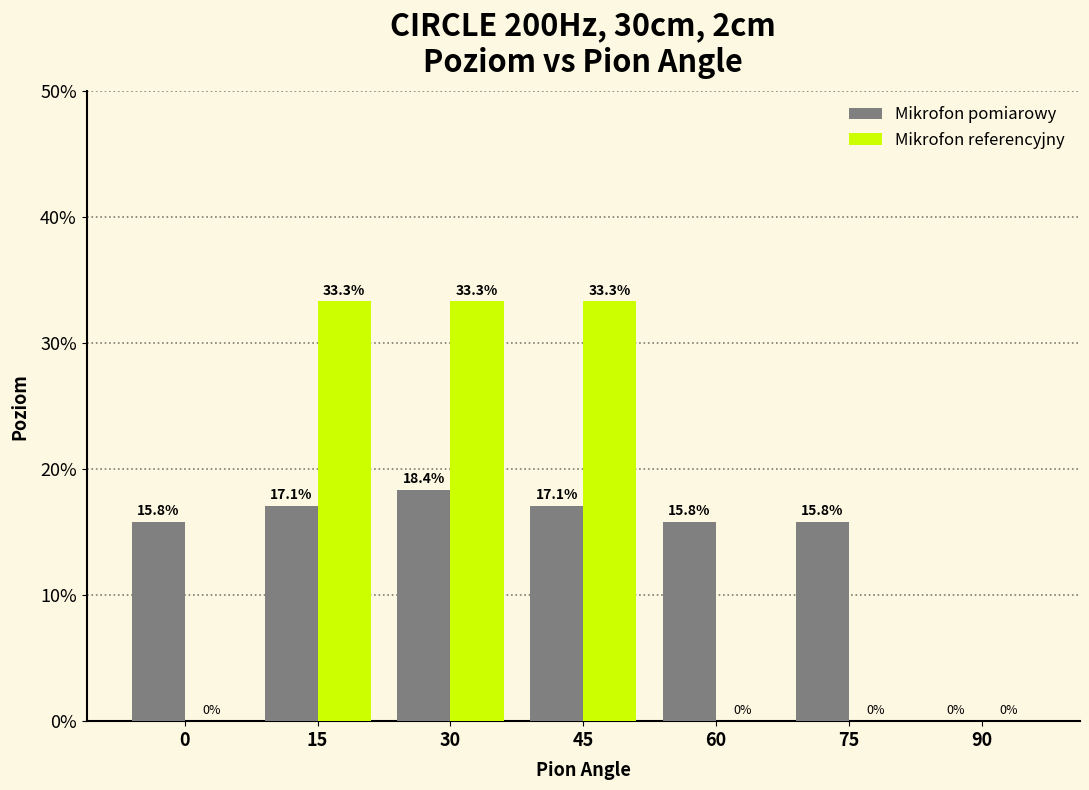

Reading left to right, what are all the values shown in this chart?

Mikrofon pomiarowy: 0=15.8	15=17.1	30=18.4	45=17.1	60=15.8	75=15.8	90=0.0
Mikrofon referencyjny: 0=0.0	15=33.3	30=33.3	45=33.3	60=0.0	75=0.0	90=0.0